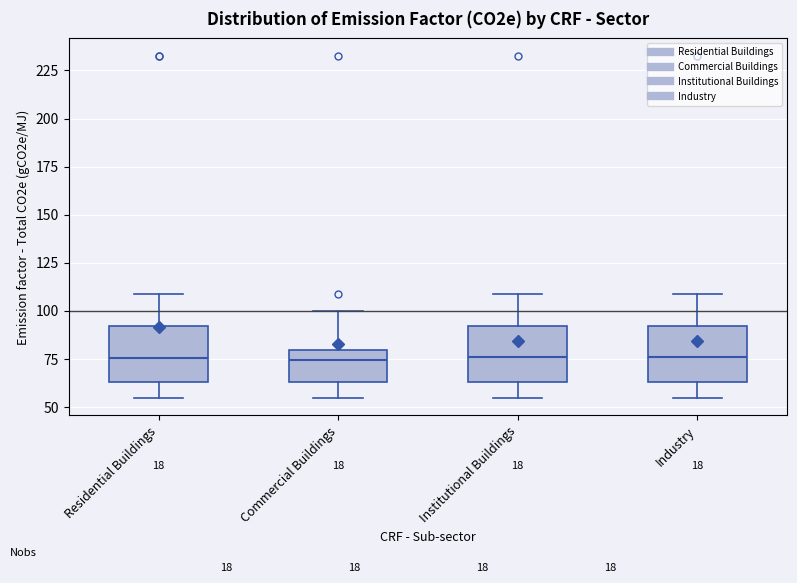

Where is the upper edge of the box for Industry on the y-axis? The values are not printed on the chart, so give them approximately, as read against the axis.

90